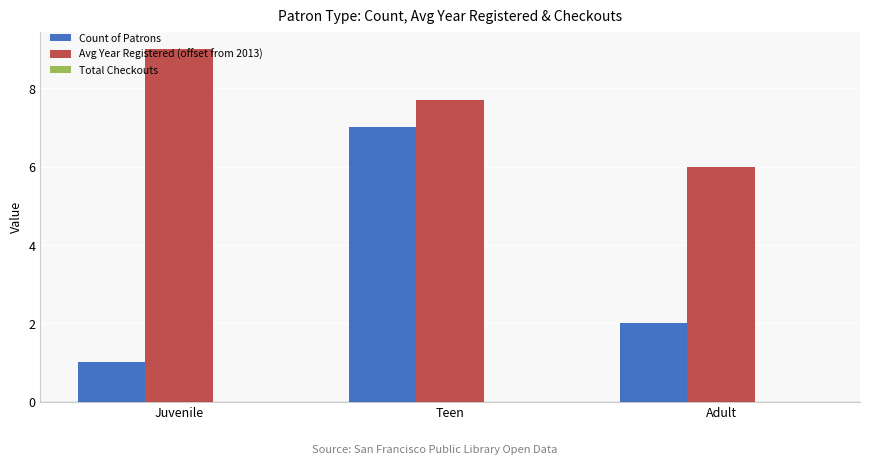

What is the label of the 3rd bar from the left?

Adult